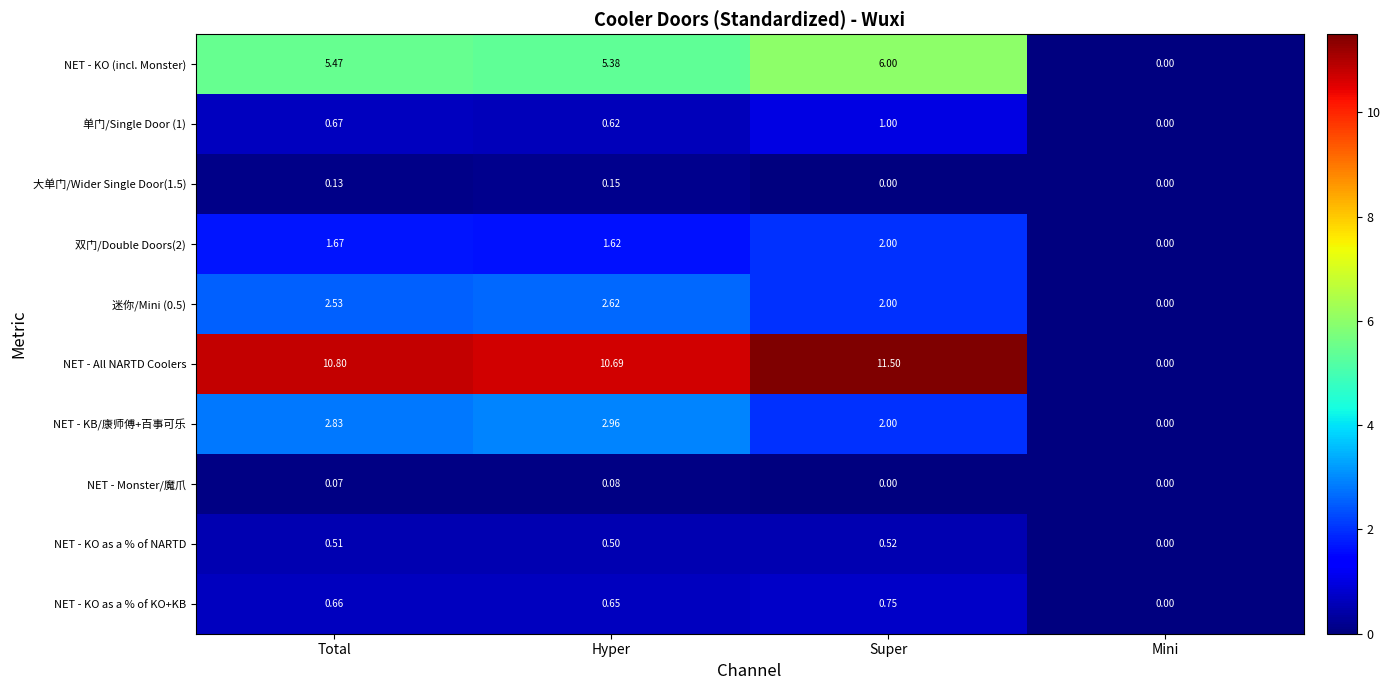

At which category is the sum across all series the highest?

Super